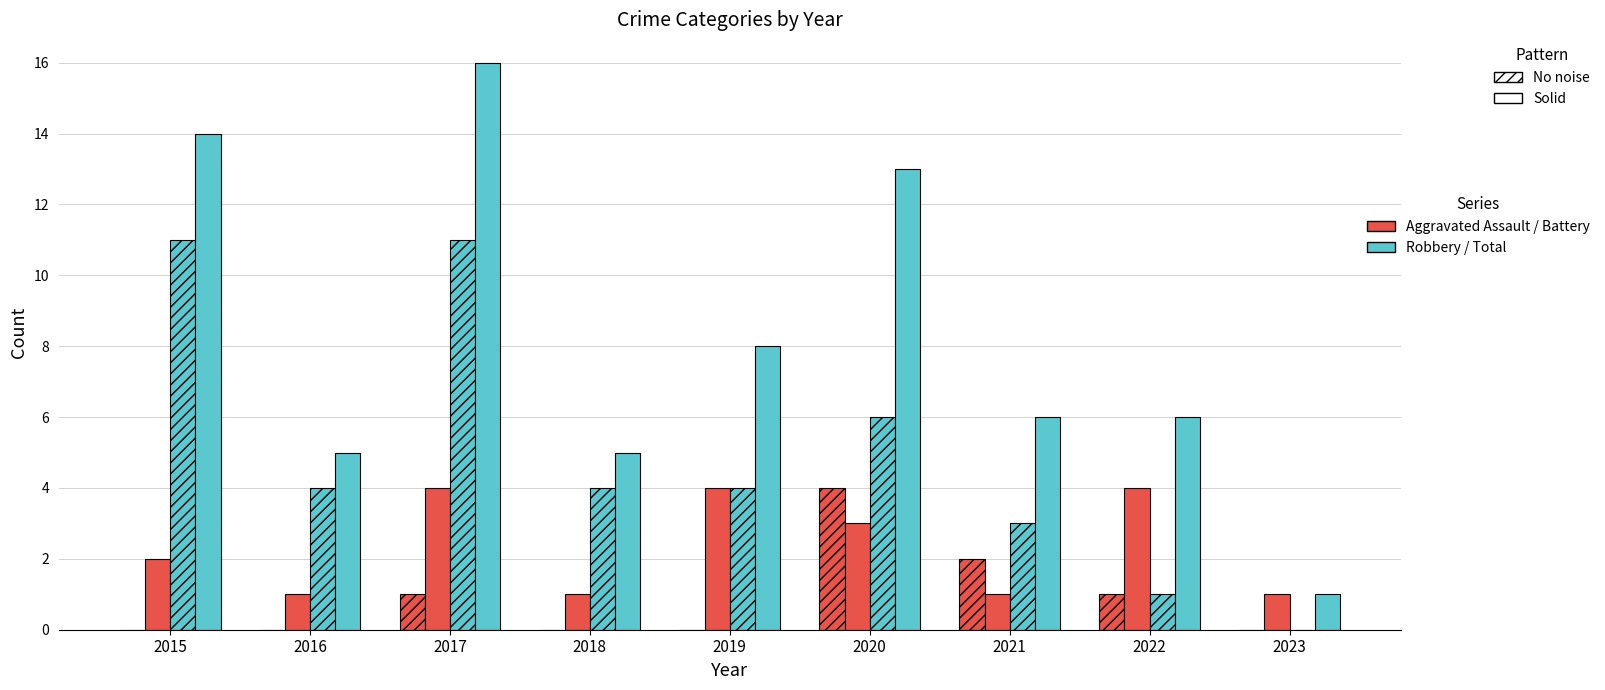

Does the chart contain stacked bars?

No